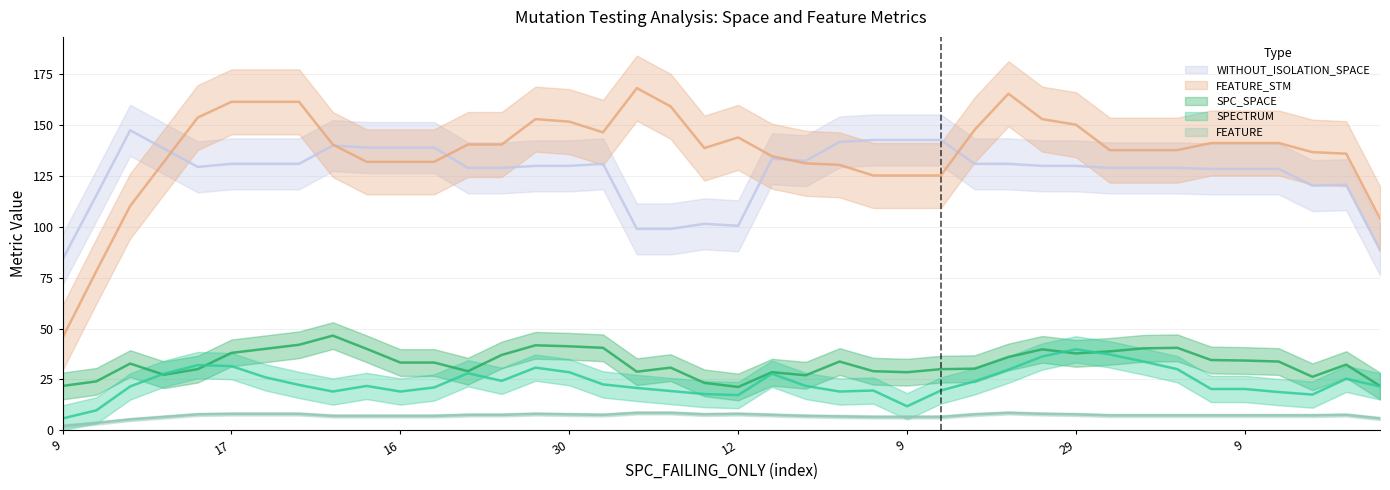

Count the number of data series in this chart.

5